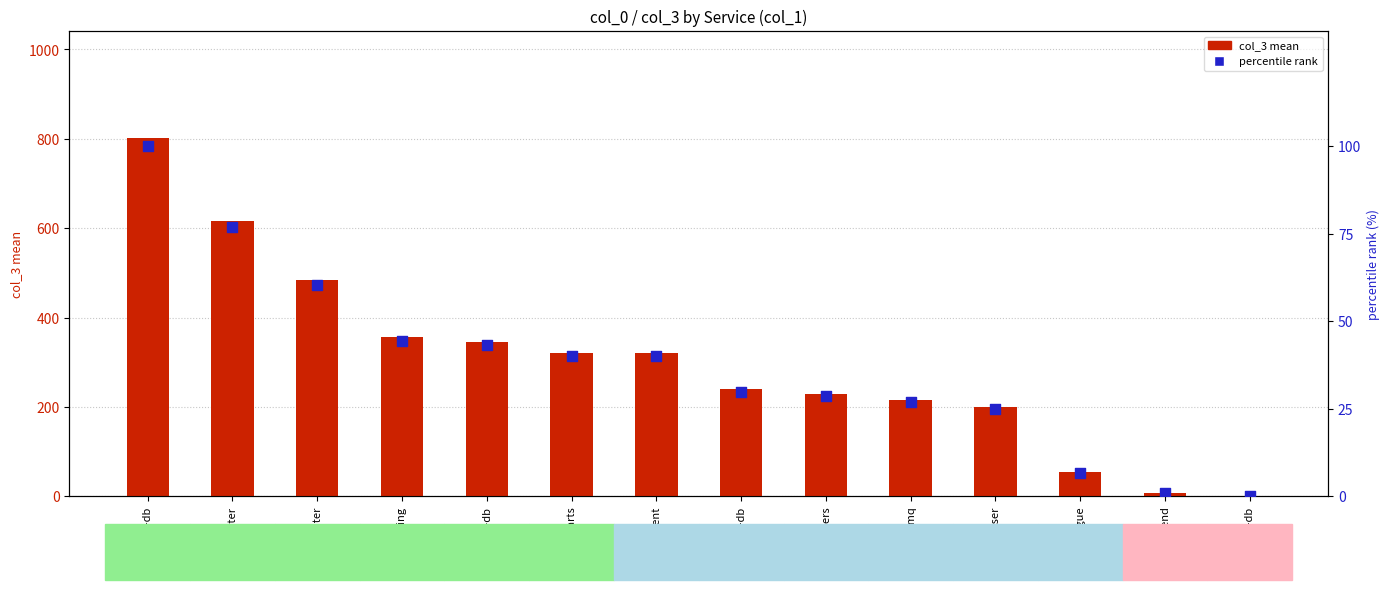

Which series reaches the minimum Y coordinate?

percentile rank